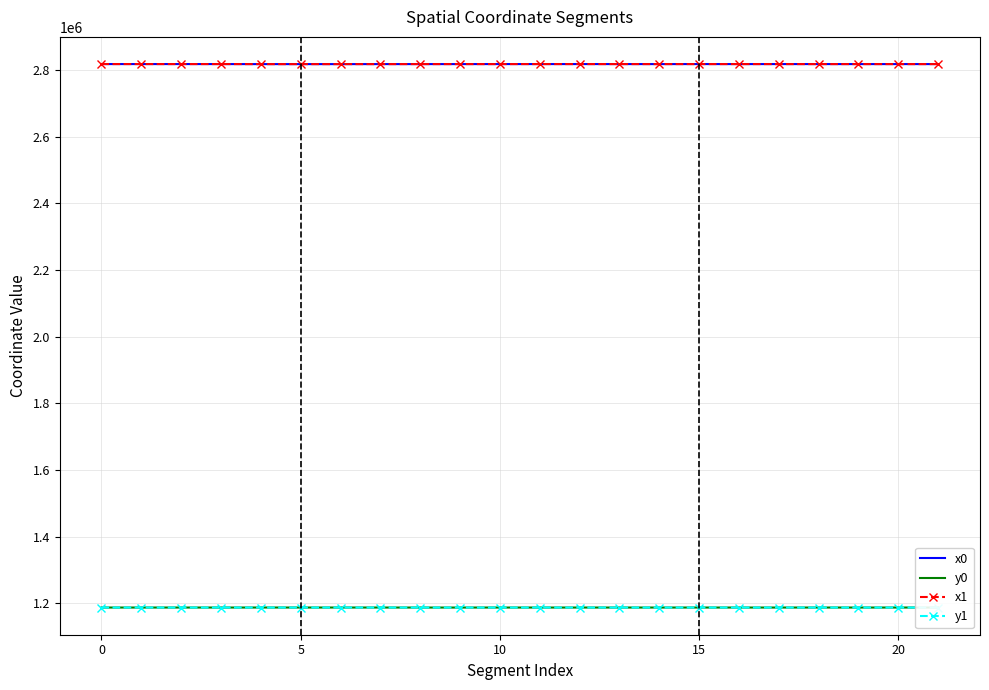

What is the minimum value for y1?

1187007.7